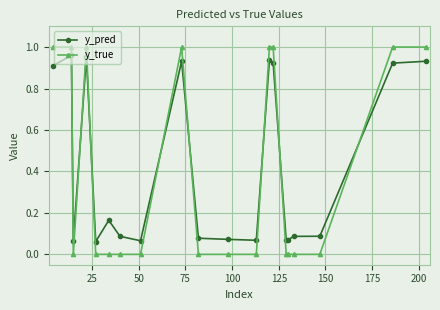

How many intersections are there between y_true and y_pred?

8